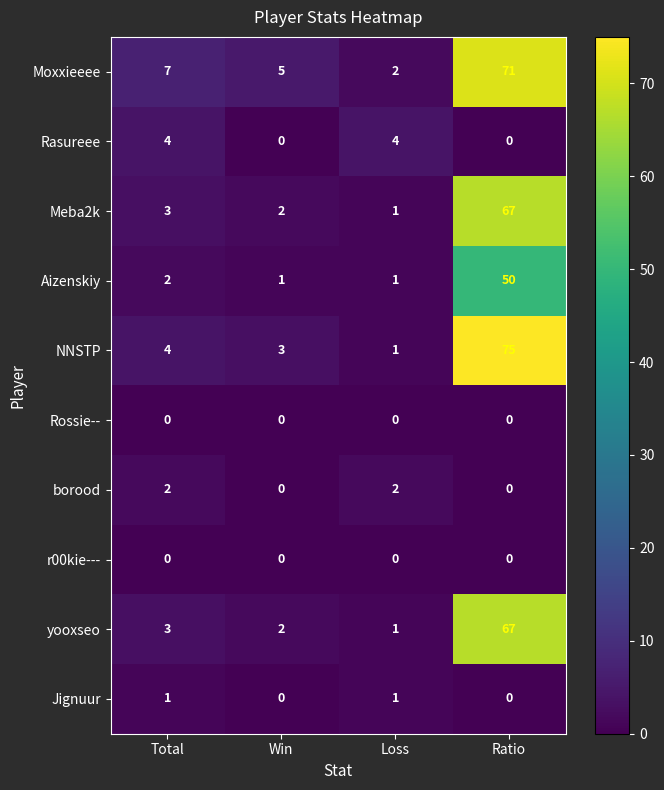

What is the average value of the NNSTP series?

21